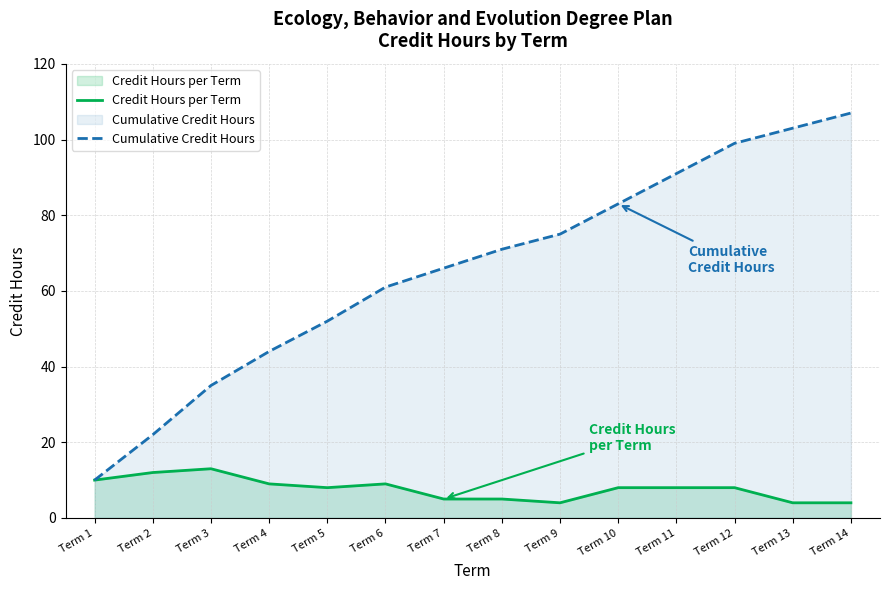

Is it true that Cumulative Credit Hours equals 41 at Term 6?

False